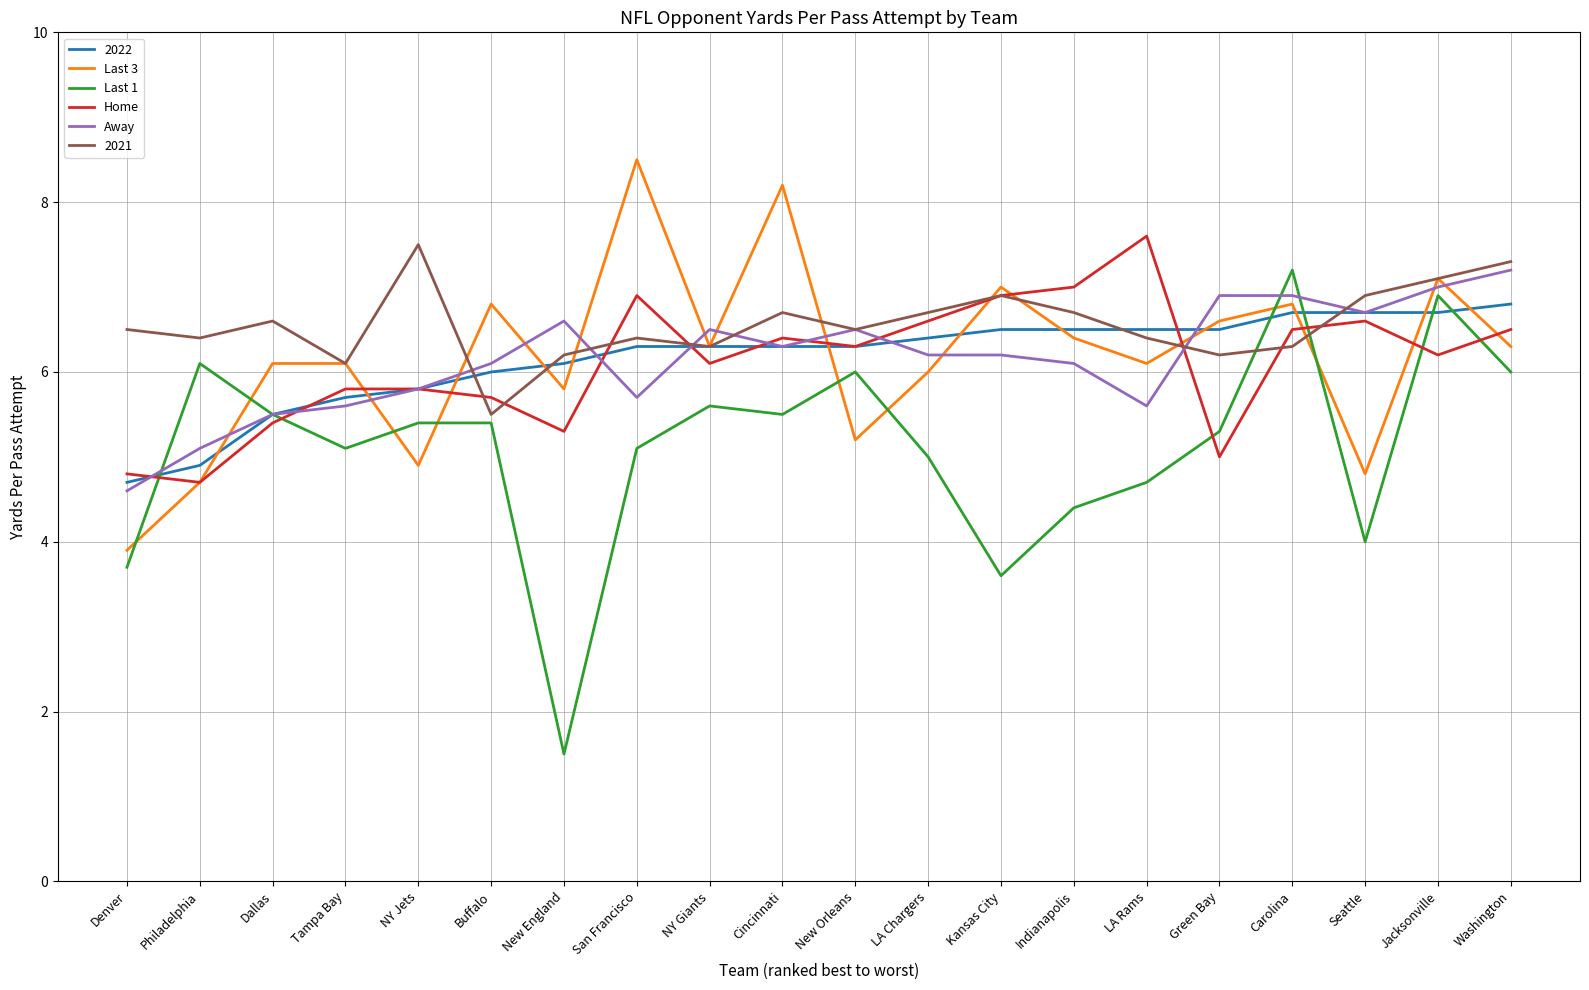

True or false: Home has a value of 5.3 at New England.

True